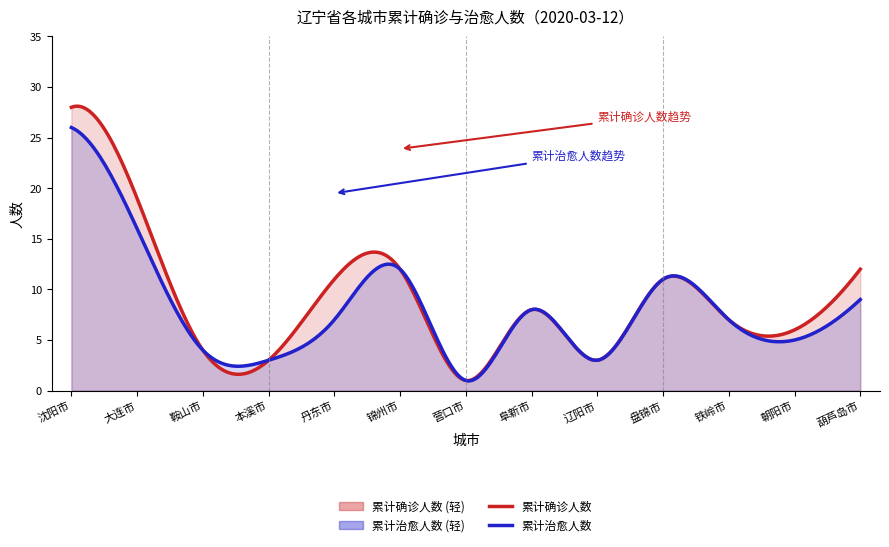

The value of 累计治愈人数 at 本溪市 is 2. True or false?

False